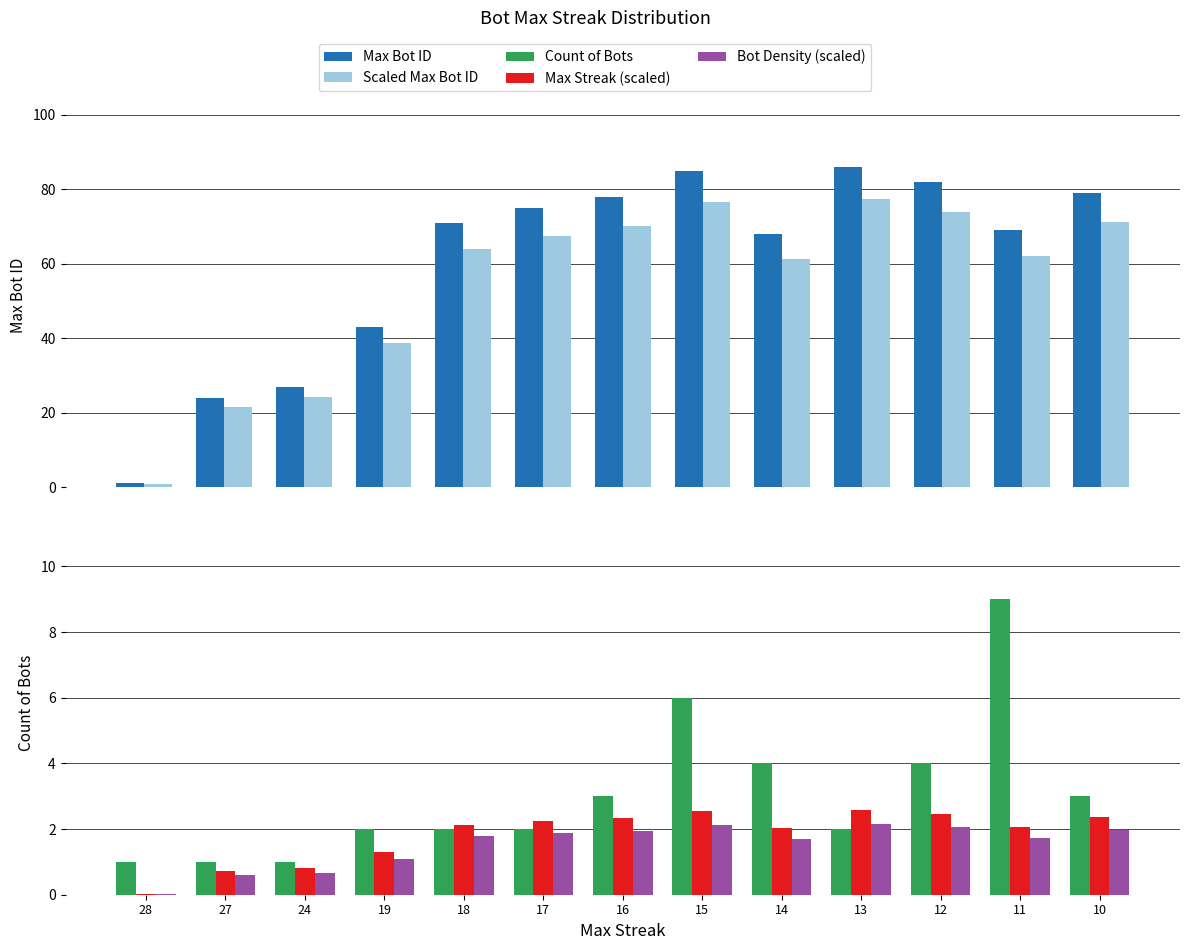

Are the bars grouped side by side (vs. stacked)?

Yes